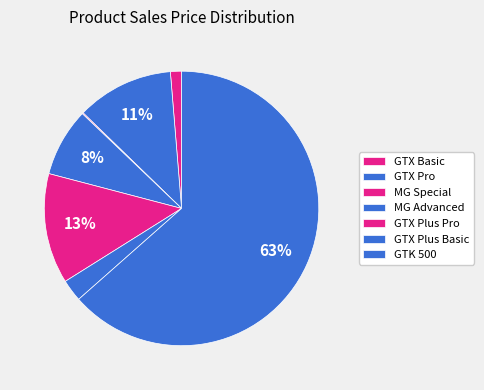

Is GTK 500 the majority of the pie?

Yes